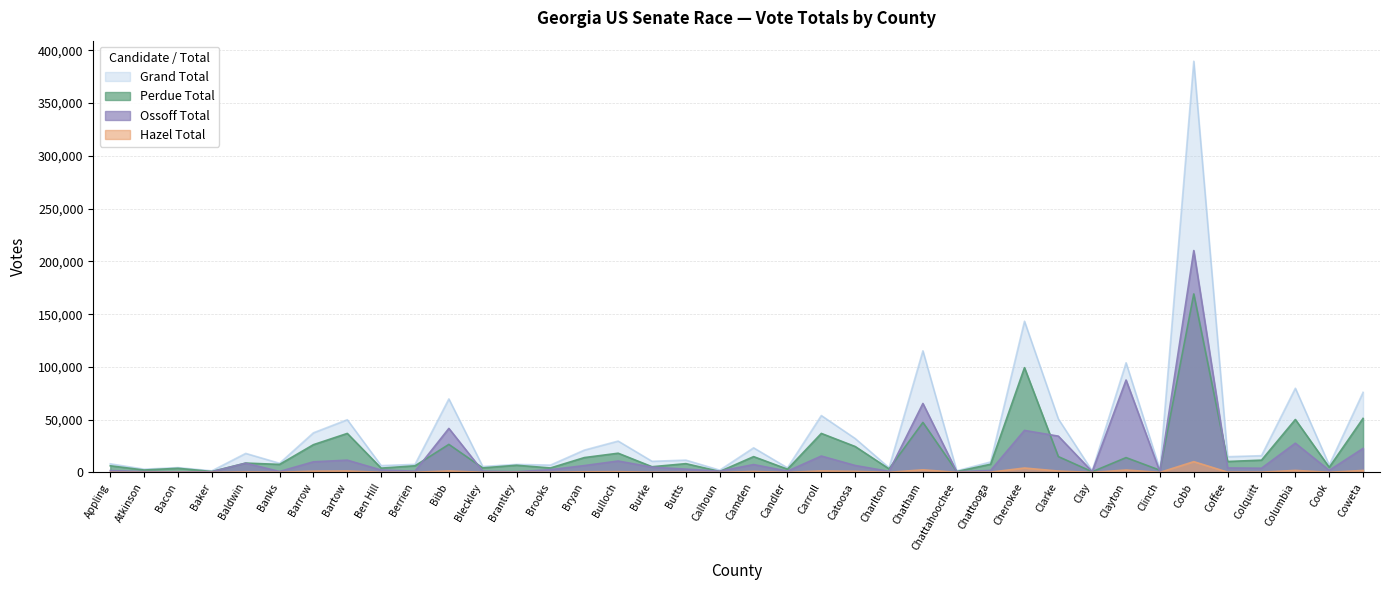

Reading right to left, list all the values displayed in this chart.

Perdue Total: Coweta=51210	Cook=4864	Columbia=50158	Colquitt=11634	Coffee=10380	Cobb=169173	Clinch=2082	Clayton=14056	Clay=647	Clarke=15018	Cherokee=99279	Chattooga=7773	Chattahoochee=849	Chatham=47398	Charlton=3357	Catoosa=24552	Carroll=36970	Candler=3073	Camden=14977	Calhoun=933	Butts=8326	Burke=5406	Bulloch=18205	Bryan=14065	Brooks=4239	Brantley=6798	Bleckley=4279	Bibb=26570	Berrien=6277	Ben Hill=4077	Bartow=36966	Barrow=26310	Banks=7614	Baldwin=8861	Baker=870	Bacon=3929	Atkinson=2272	Appling=6297
Ossoff Total: Coweta=22787	Cook=1962	Columbia=27709	Colquitt=3986	Coffee=4237	Cobb=210280	Clinch=660	Clayton=87568	Clay=747	Clarke=34396	Cherokee=39822	Chattooga=1884	Chattahoochee=636	Chatham=65345	Charlton=1013	Catoosa=6593	Carroll=15529	Candler=1224	Camden=7463	Calhoun=1210	Butts=3127	Burke=4986	Bulloch=10804	Bryan=6497	Brooks=2597	Brantley=685	Bleckley=1249	Bibb=41715	Berrien=1203	Ben Hill=2283	Bartow=11629	Barrow=10057	Banks=895	Baldwin=8754	Baker=648	Bacon=591	Atkinson=773	Appling=1744
Hazel Total: Coweta=1894	Cook=145	Columbia=1921	Colquitt=256	Coffee=284	Cobb=10227	Clinch=54	Clayton=2302	Clay=21	Clarke=1314	Cherokee=4202	Chattooga=274	Chattahoochee=60	Chatham=2509	Charlton=104	Catoosa=1001	Carroll=1422	Candler=60	Camden=894	Calhoun=28	Butts=215	Burke=164	Bulloch=715	Bryan=599	Brooks=119	Brantley=115	Bleckley=114	Bibb=1404	Berrien=159	Ben Hill=116	Bartow=1357	Barrow=1193	Banks=189	Baldwin=424	Baker=13	Bacon=70	Atkinson=52	Appling=128
Grand Total: Coweta=75891	Cook=6971	Columbia=79788	Colquitt=15876	Coffee=14901	Cobb=389680	Clinch=2796	Clayton=103926	Clay=1415	Clarke=50728	Cherokee=143303	Chattooga=9931	Chattahoochee=1545	Chatham=115252	Charlton=4474	Catoosa=32146	Carroll=53921	Candler=4357	Camden=23334	Calhoun=2171	Butts=11668	Burke=10556	Bulloch=29724	Bryan=21161	Brooks=6955	Brantley=7598	Bleckley=5642	Bibb=69689	Berrien=7639	Ben Hill=6476	Bartow=49952	Barrow=37560	Banks=8698	Baldwin=18039	Baker=1531	Bacon=4590	Atkinson=3097	Appling=8169